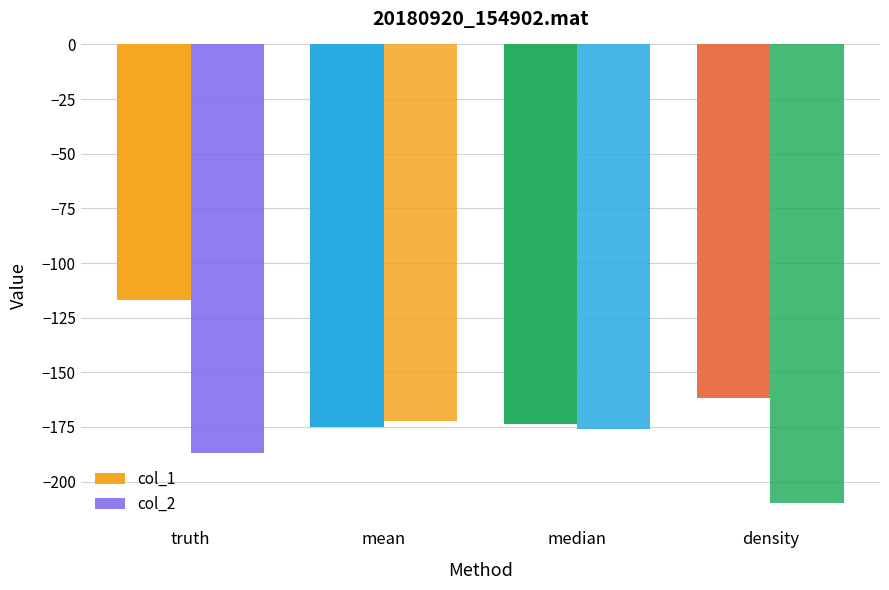

Which series has the widest spread of values?

col_1